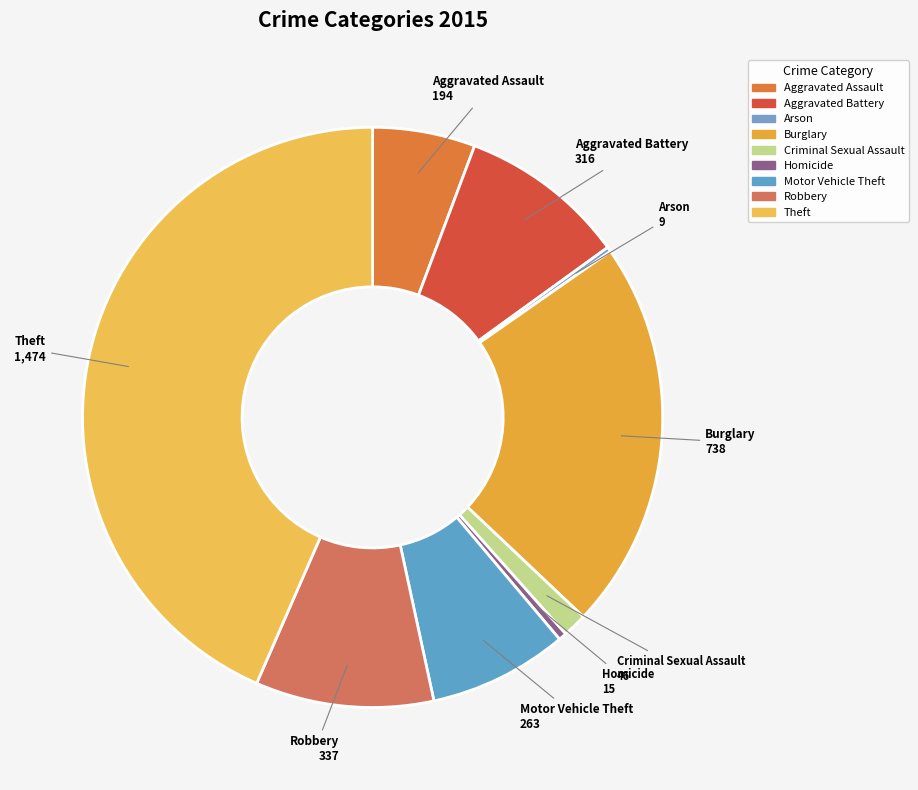

Is it true that Criminal Sexual Assault is 1% of the pie?

True